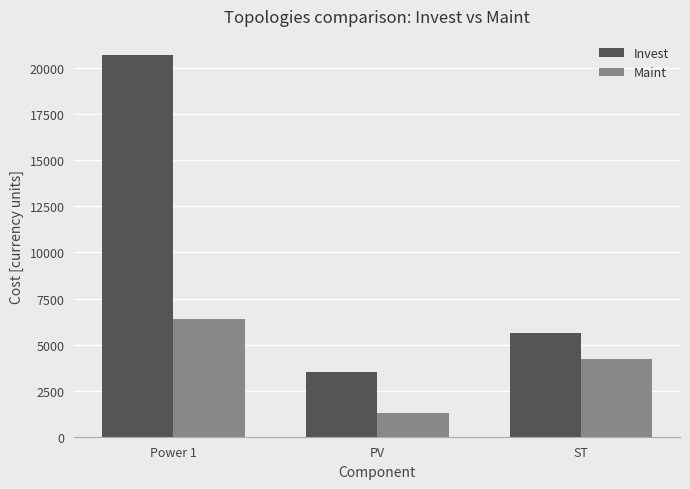

How many values in the Invest series are below 5616?

1